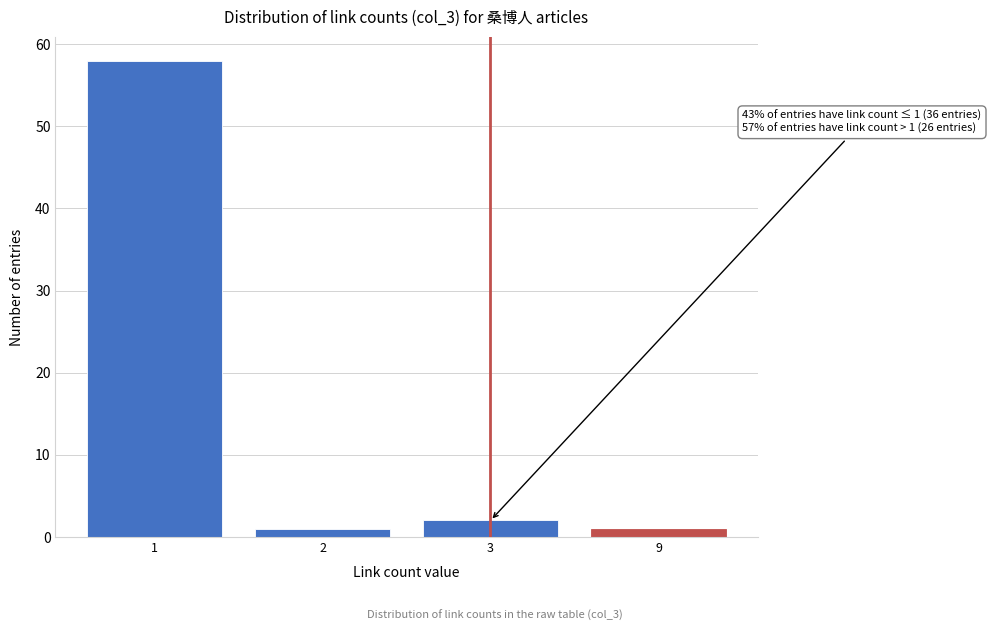

Reading left to right, what are all the values shown in this chart?

58	1	2	1